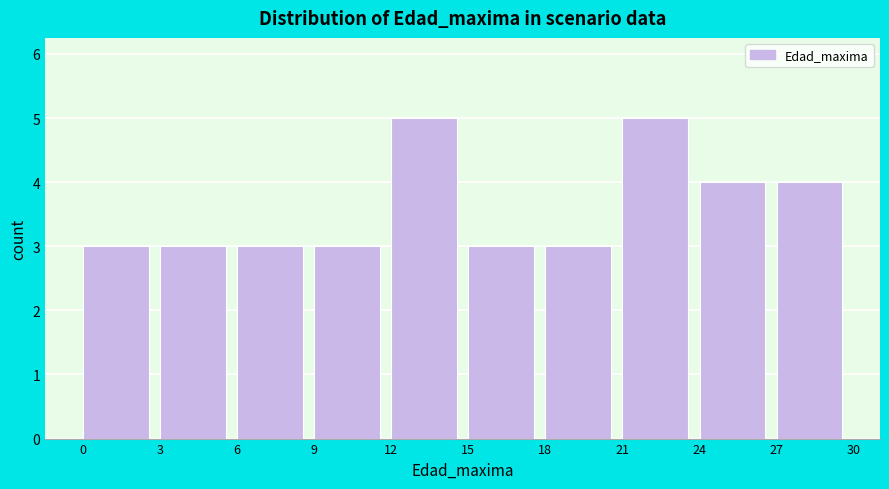

How tall is the bar that spans 21 to 24 on the x-axis? The values are not printed on the chart, so give them approximately, as read against the axis.

5